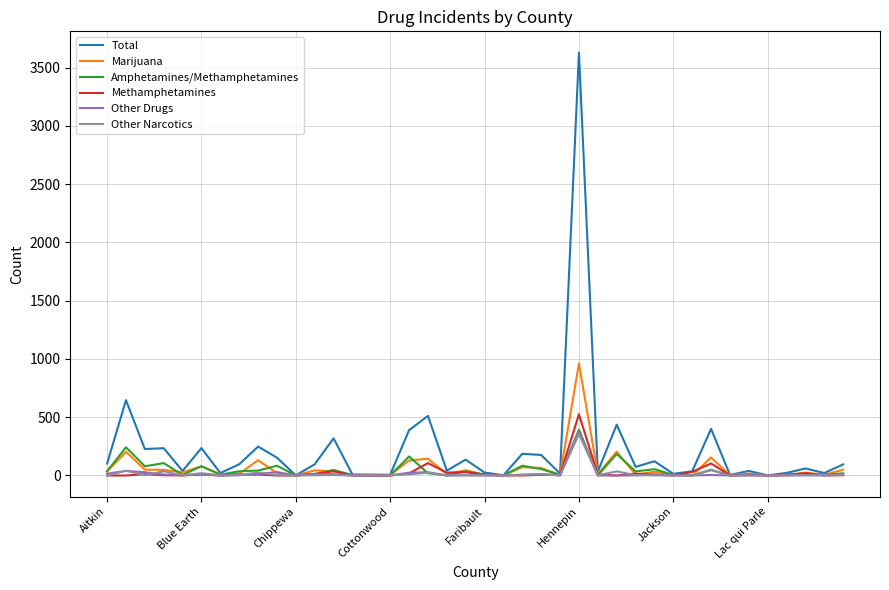

What is the greatest value displayed?

3630